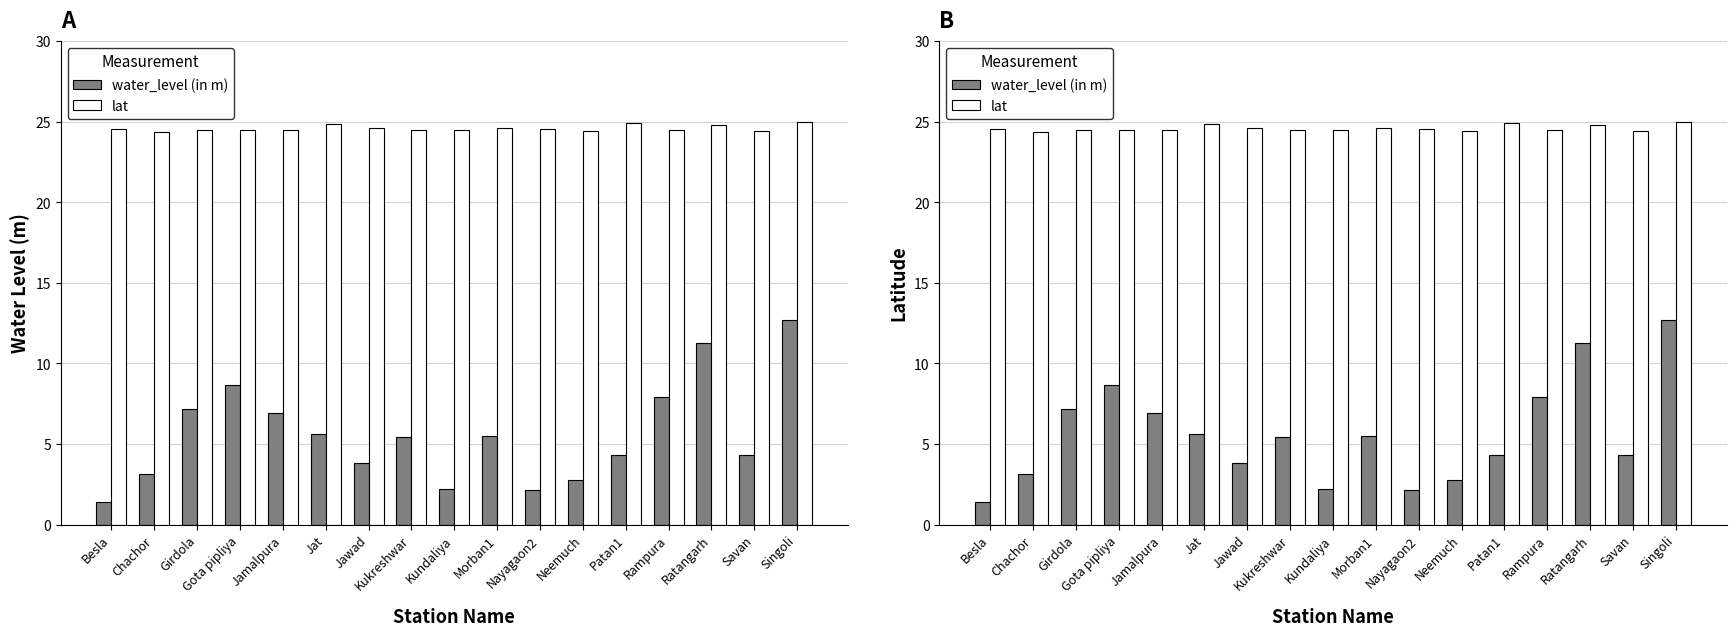

What is the label of the 1st bar from the right?

Singoli